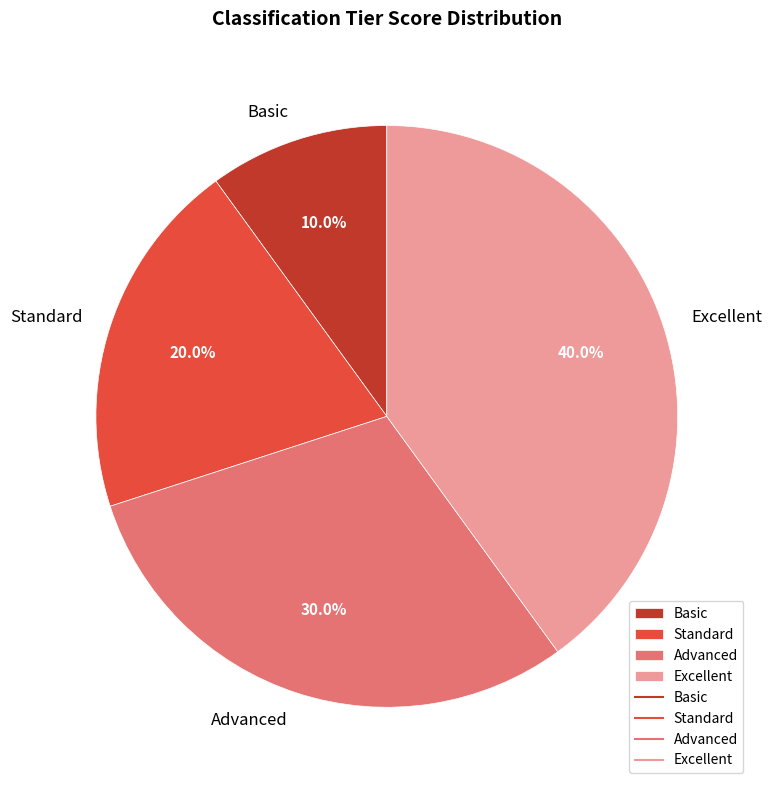

The Basic slice represents 3% of the pie. True or false?

False